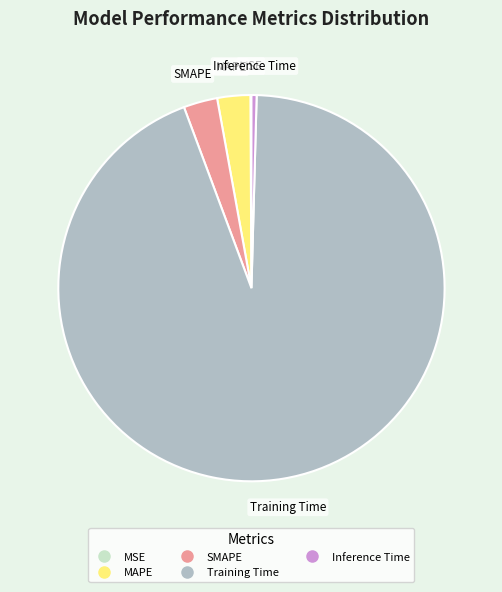

Between Inference Time and MAPE, which is larger?

MAPE